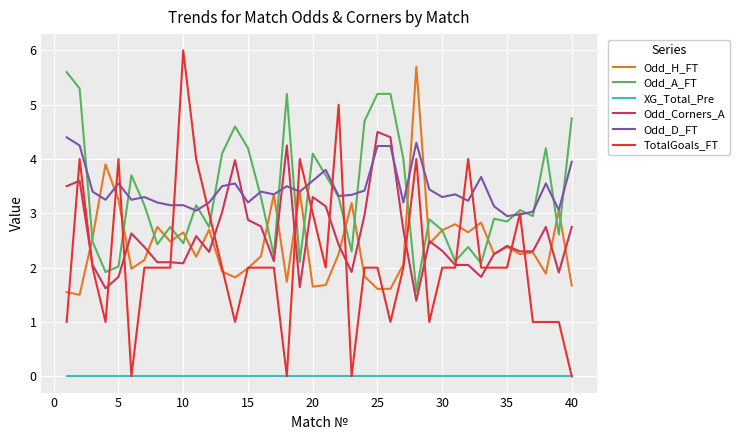

At how many categories does at least one series exceed 0?

40